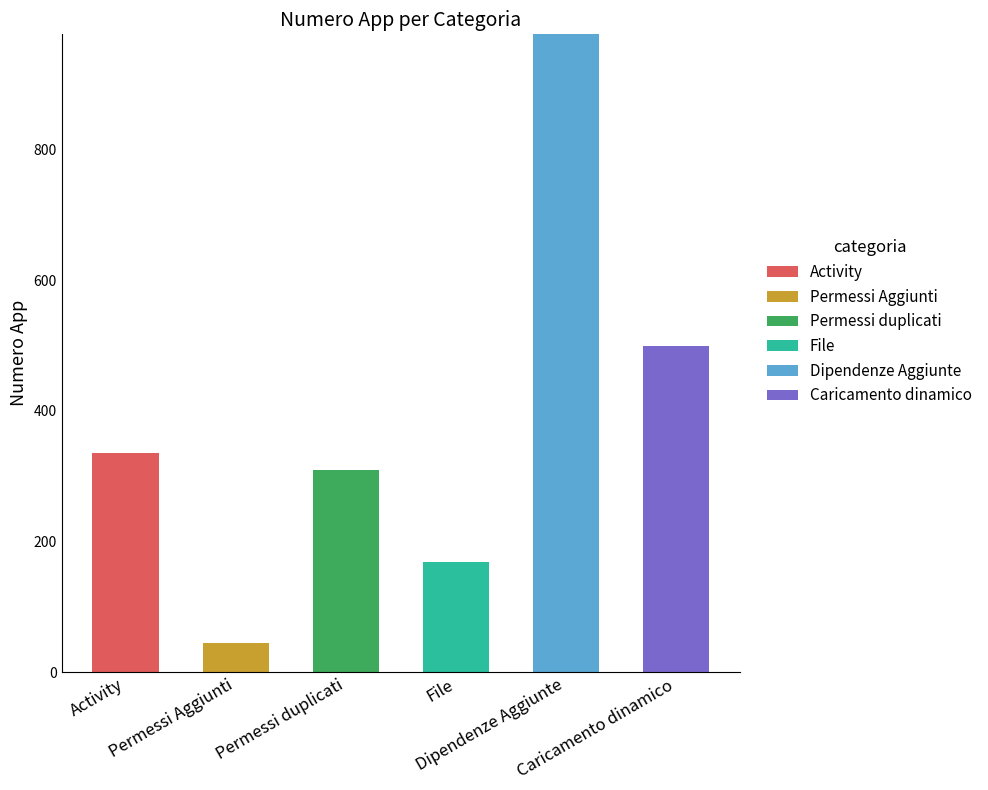

Are the bars horizontal?

No